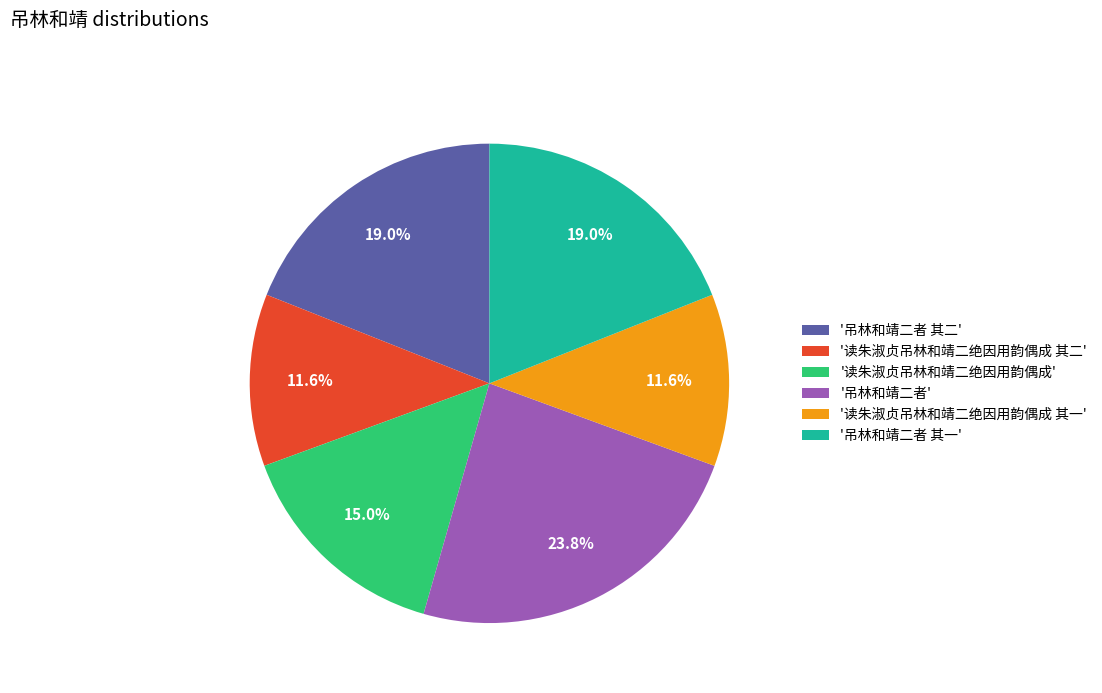

Is there a majority slice in this chart?

No